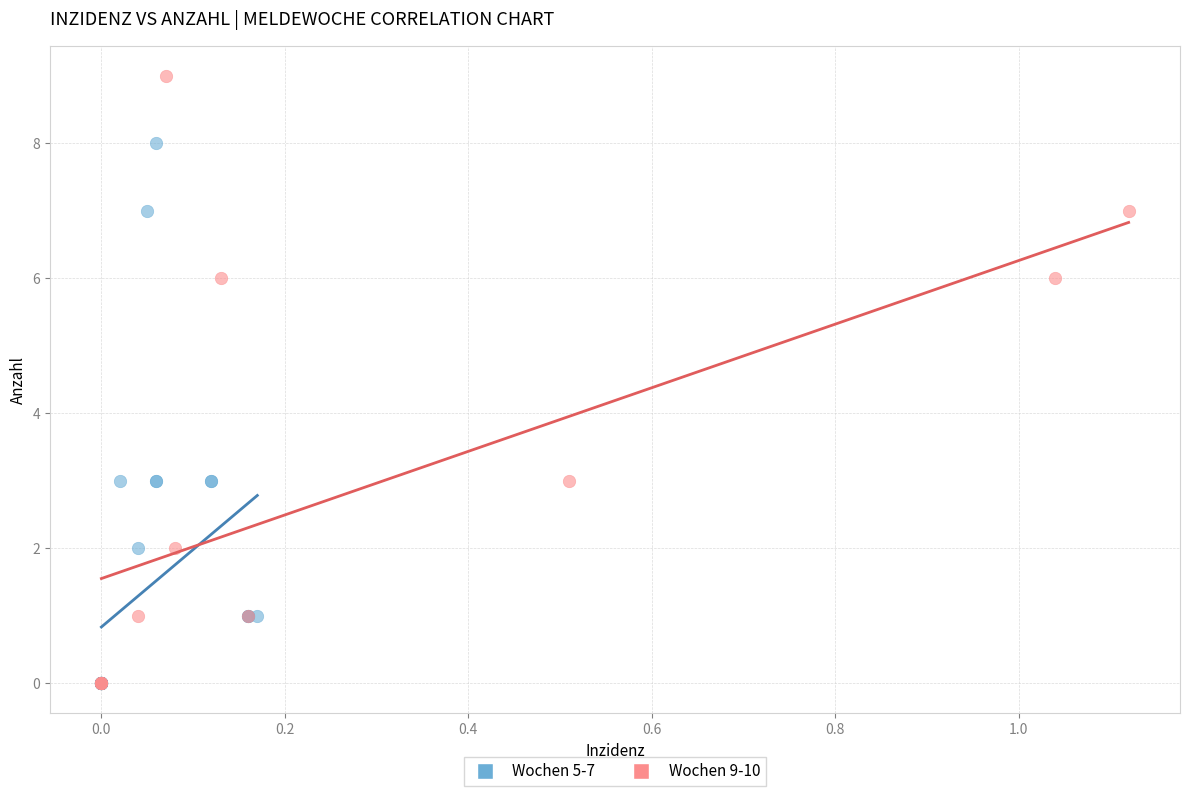

Which series contains the highest Y value?

Wochen 9-10